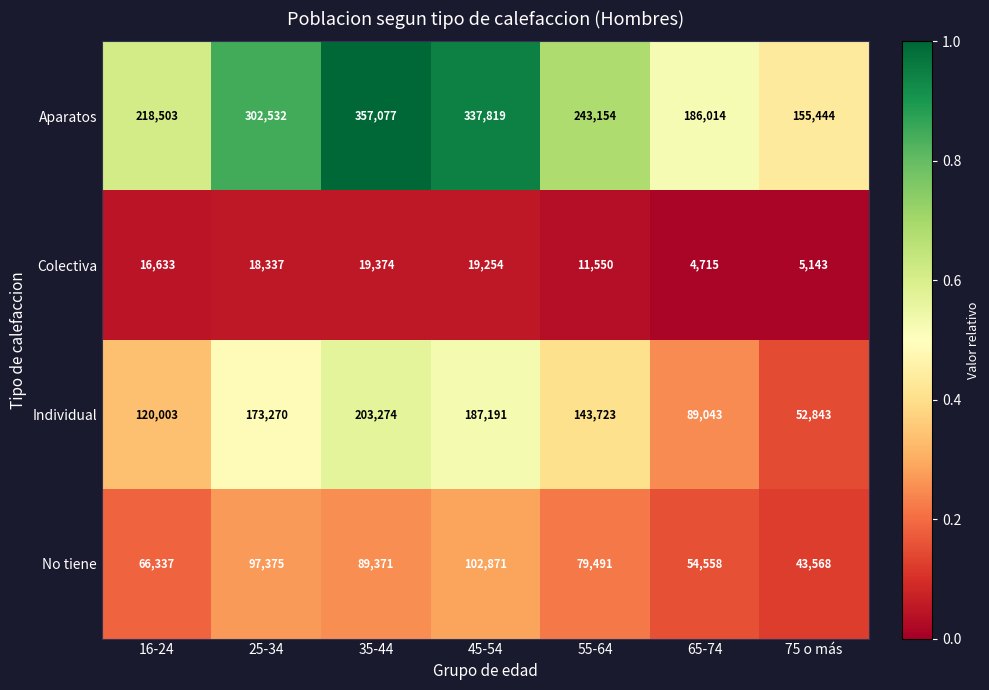

How many categories are shown in the chart?

7